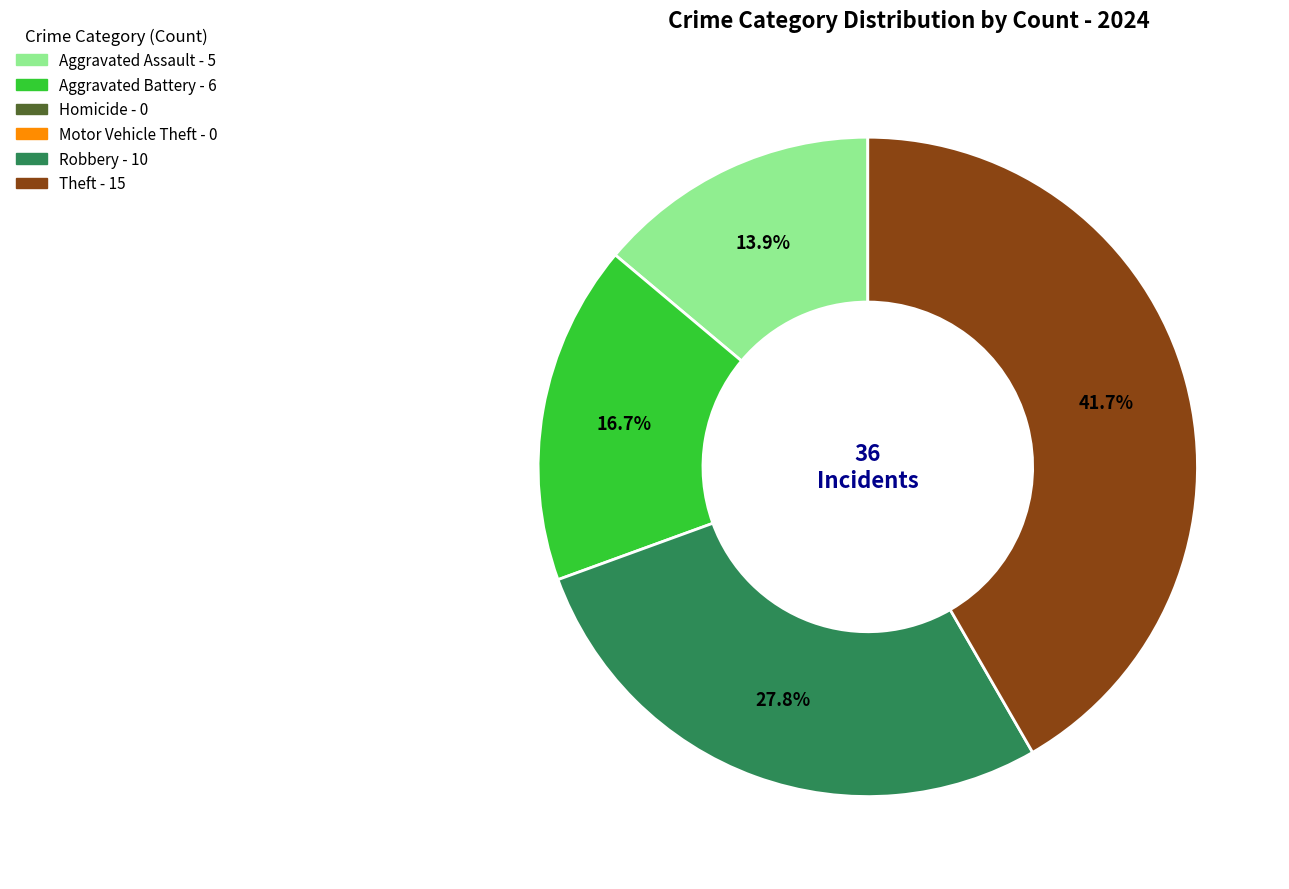

Is there a majority slice in this chart?

No